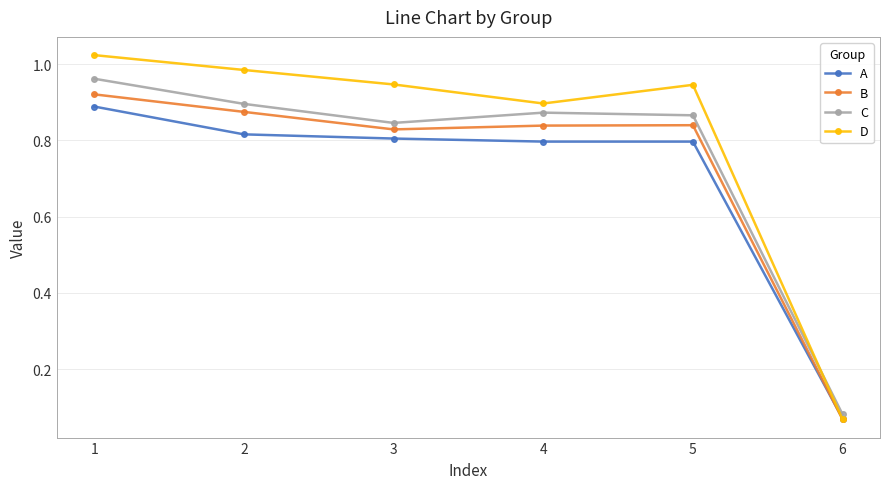

At which label is A closest to 0?

6